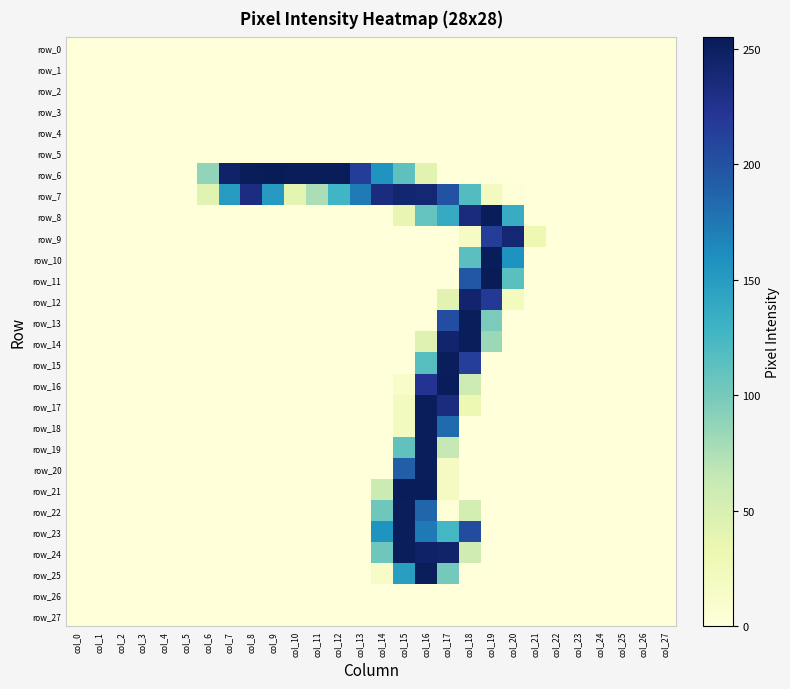

List the series in order of their peak value, lowest first.

row_0, row_1, row_2, row_3, row_4, row_5, row_26, row_27, row_9, row_7, row_12, row_13, row_14, row_15, row_17, row_18, row_19, row_20, row_22, row_23, row_24, row_25, row_8, row_10, row_16, row_21, row_6, row_11